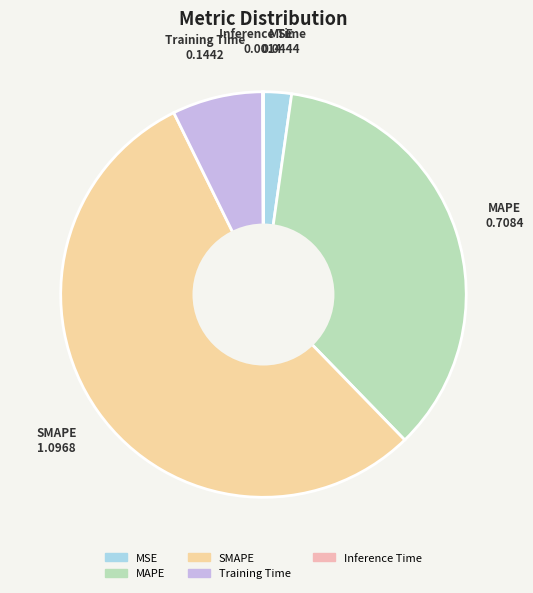

Is the sum of Training Time and MAPE greater than half?

No